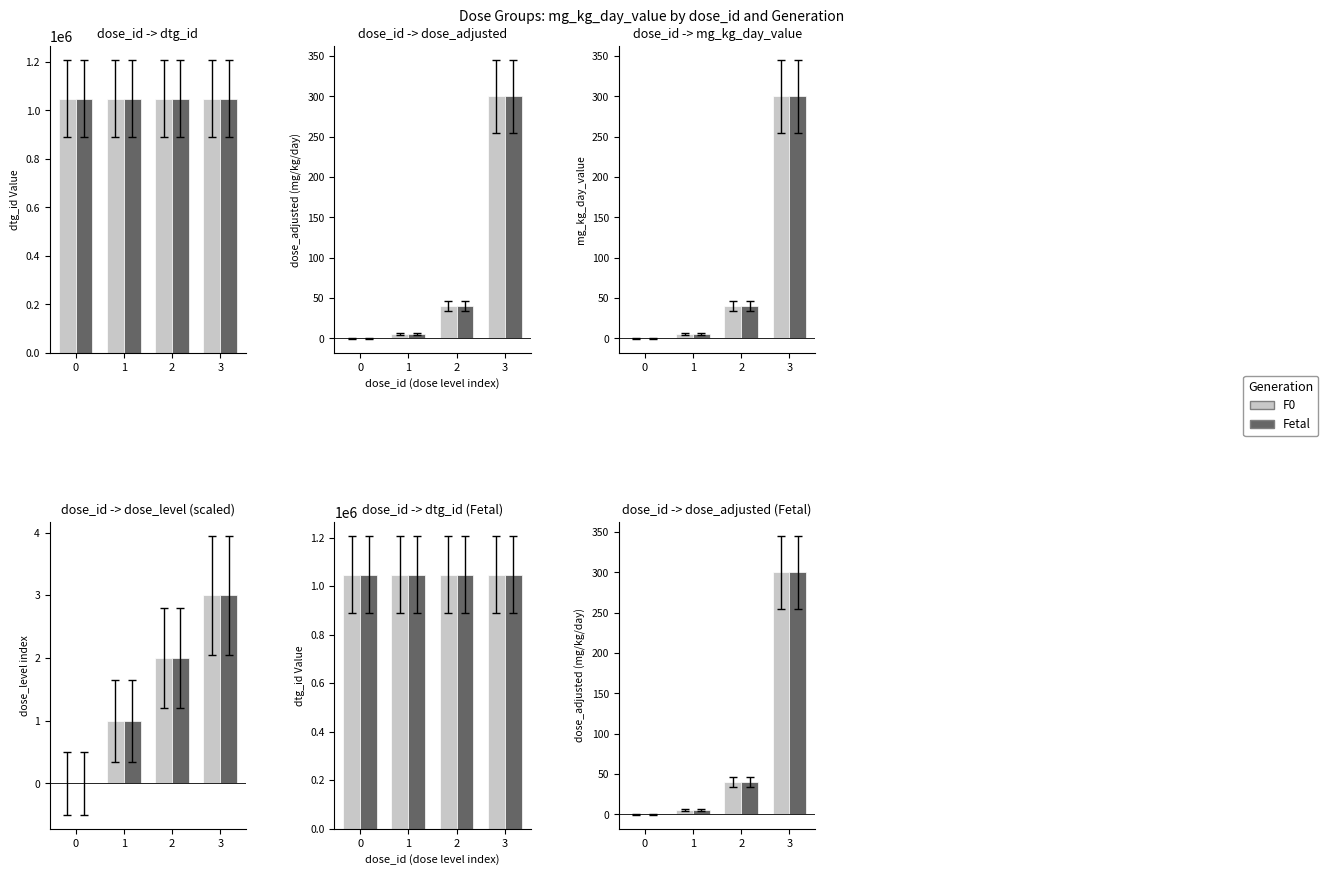

What is the difference between the second highest and minimum values in the F0 series?

40